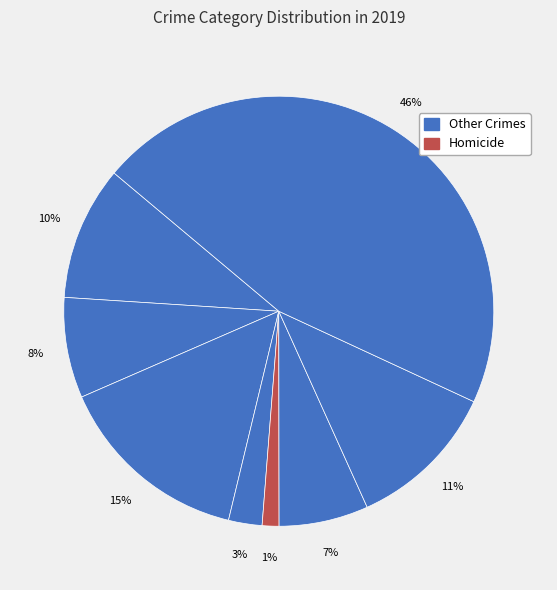

How many slices are in this pie chart?

8